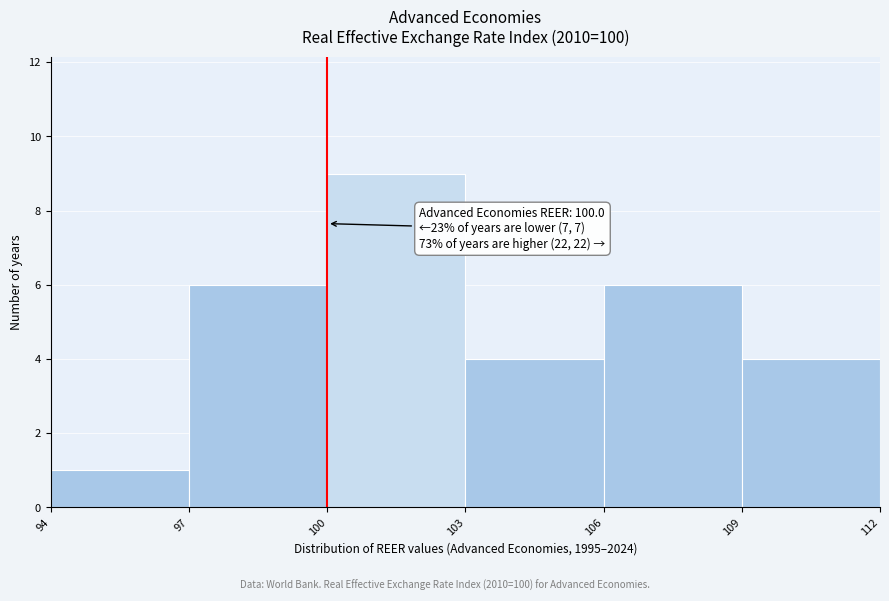

Which range on the x-axis has the tallest bar?

100 to 103